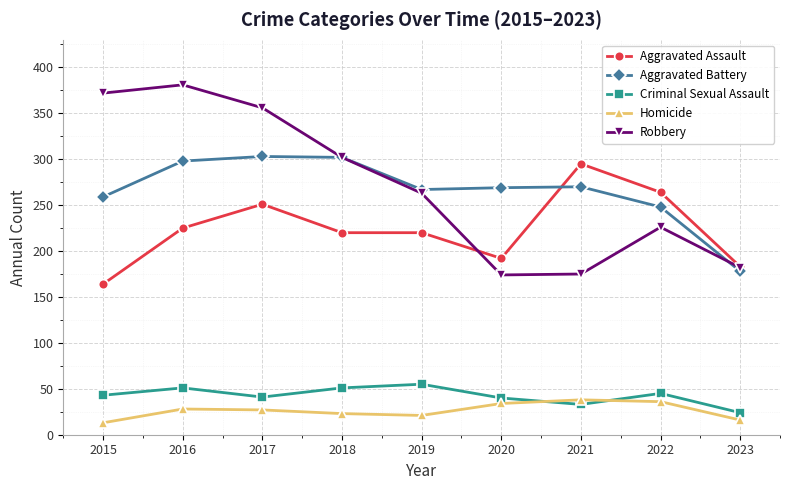

True or false: Homicide has more than 2 interior local peaks.

False